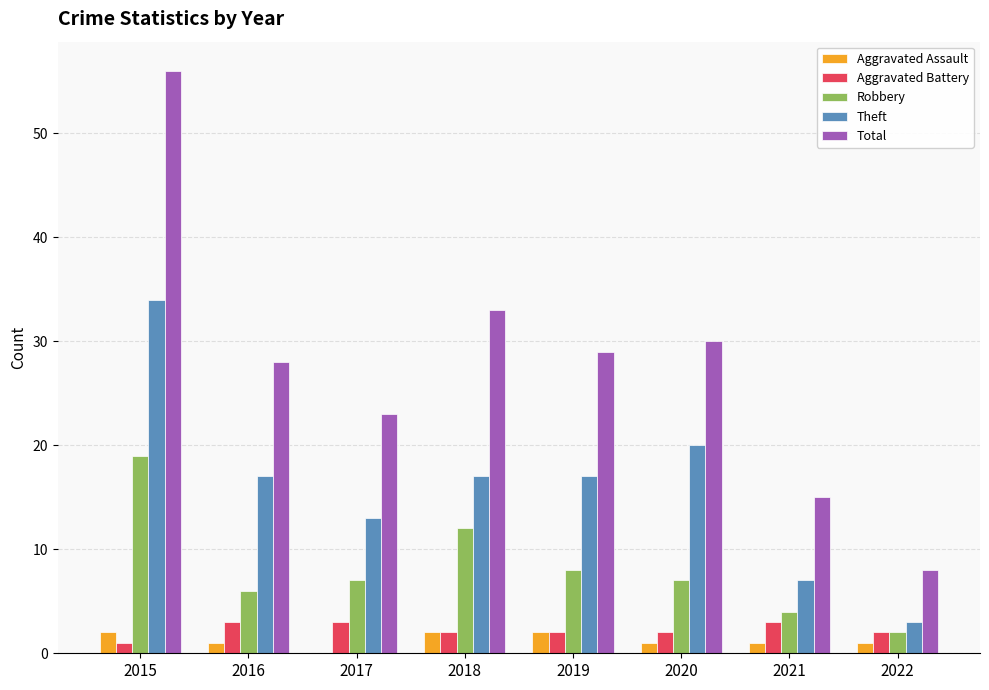

Count the number of categories in the chart.

8